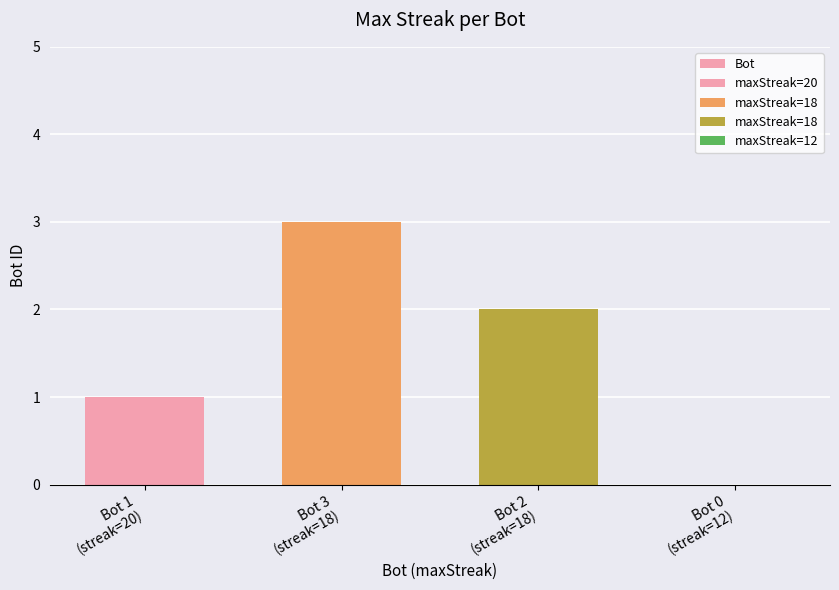

Reading left to right, what are all the values shown in this chart?

1	3	2	0